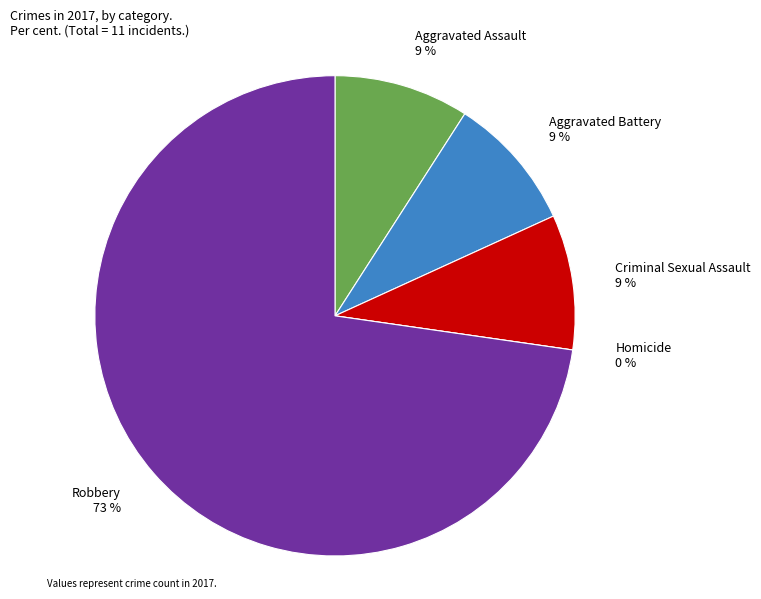

How many slices are in this pie chart?

5